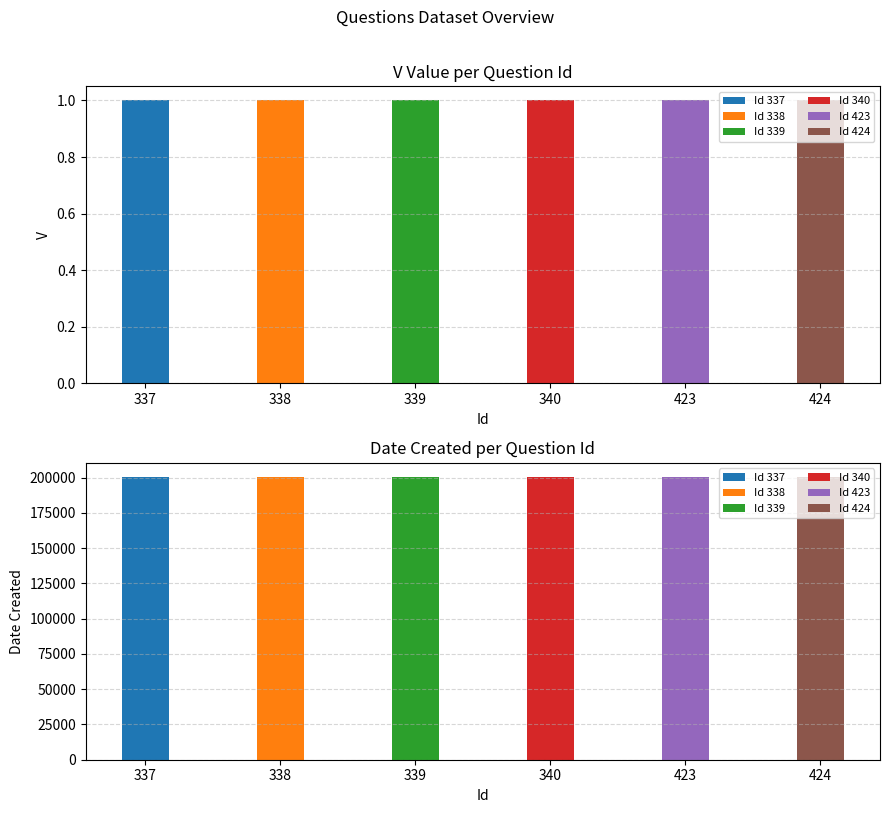

What is the average value of the V series?

1